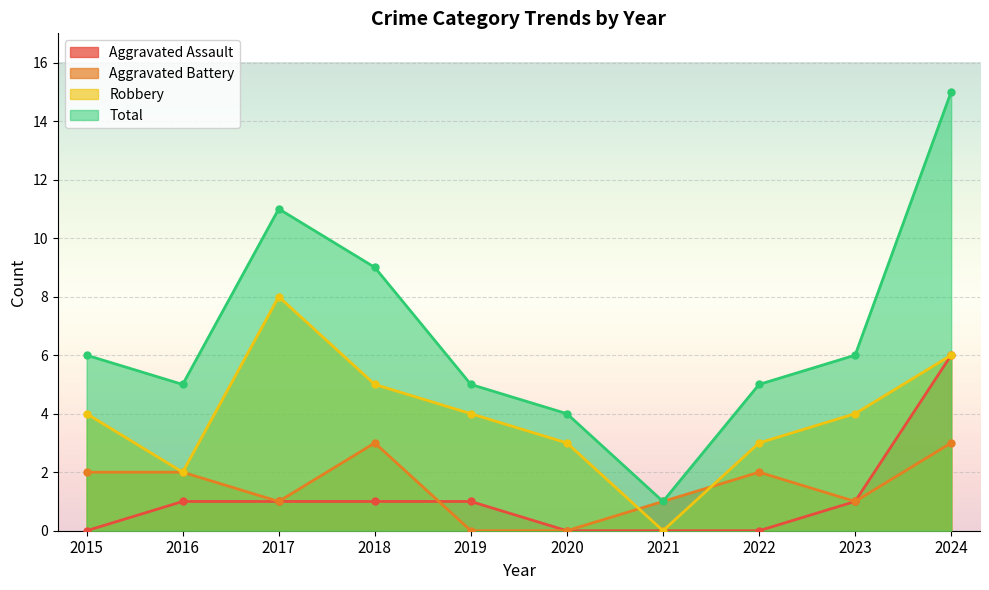

Rank the series by their maximum value, from lowest to highest.

Aggravated Battery, Aggravated Assault, Robbery, Total